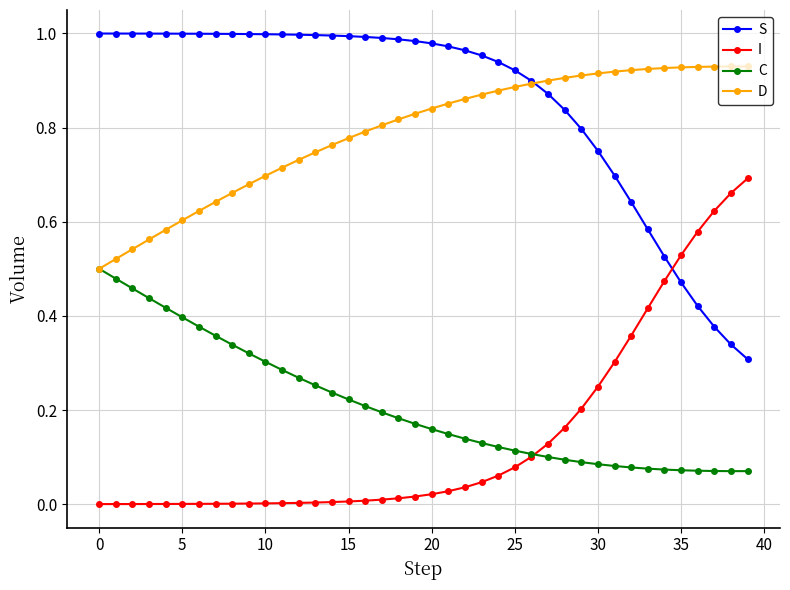

True or false: C and S intersect in this chart.

False